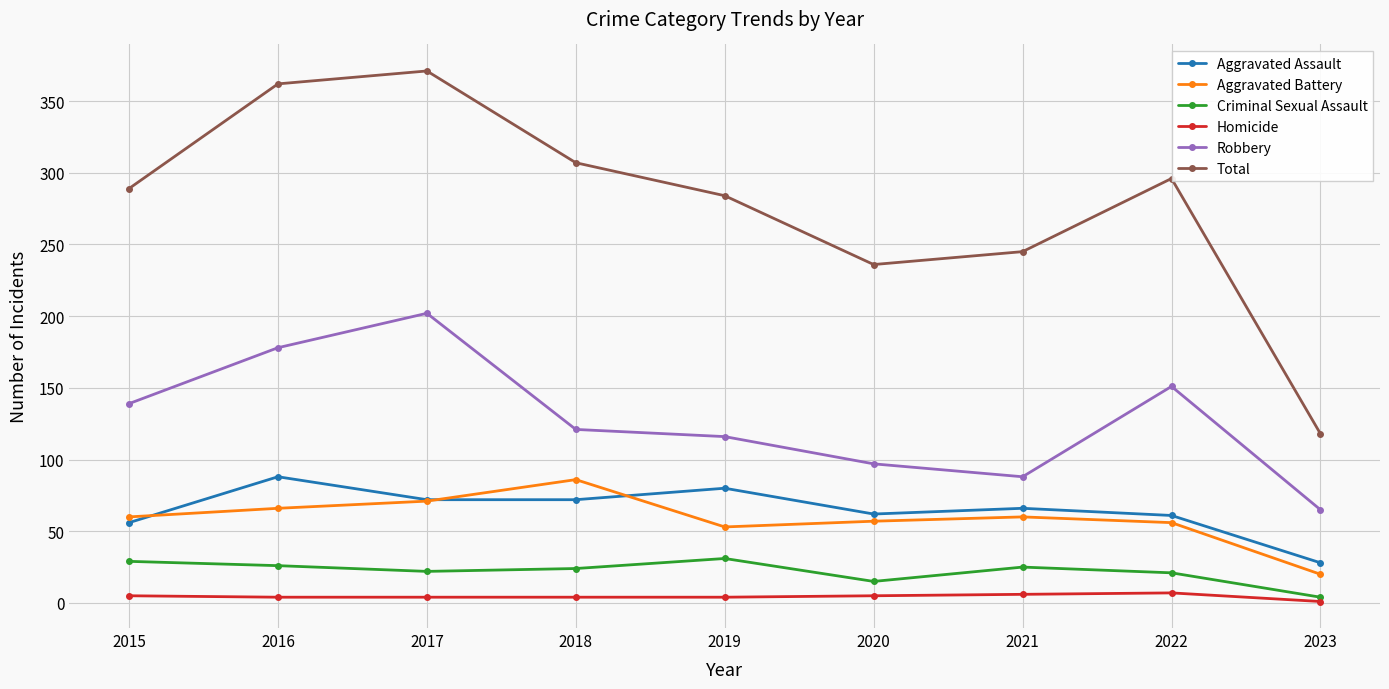

The value of Total at 2022 is 421. True or false?

False